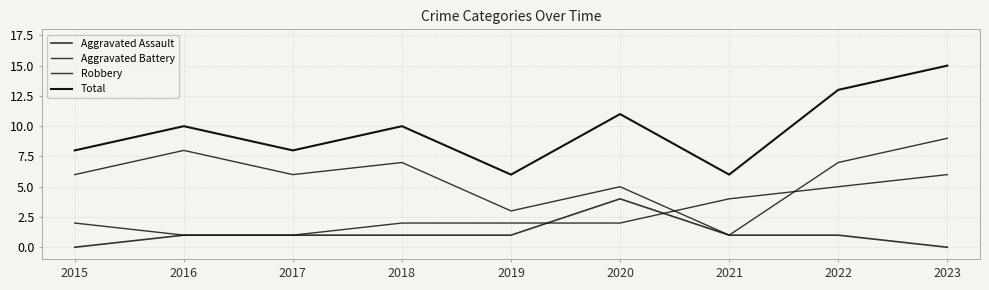

What is the sum of the Aggravated Assault values at 2015 and 2016?

1